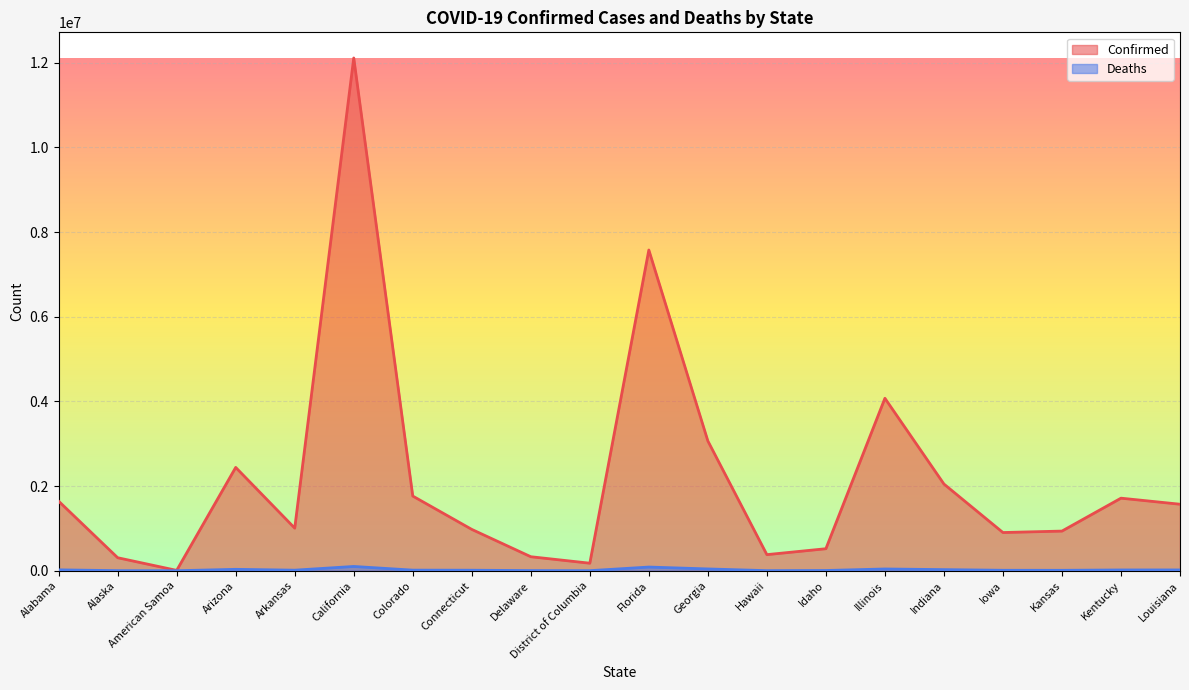

Where is Confirmed nearest to the value 6059249?

Florida